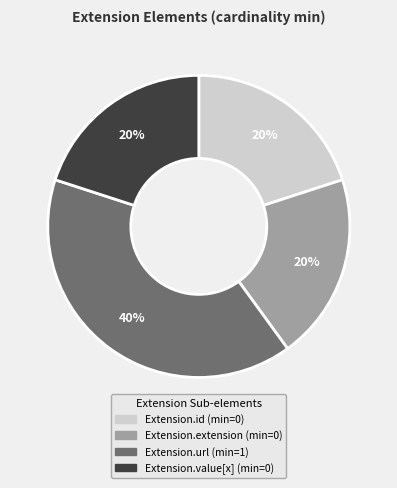

Which category has the biggest portion of the pie?

Extension.url